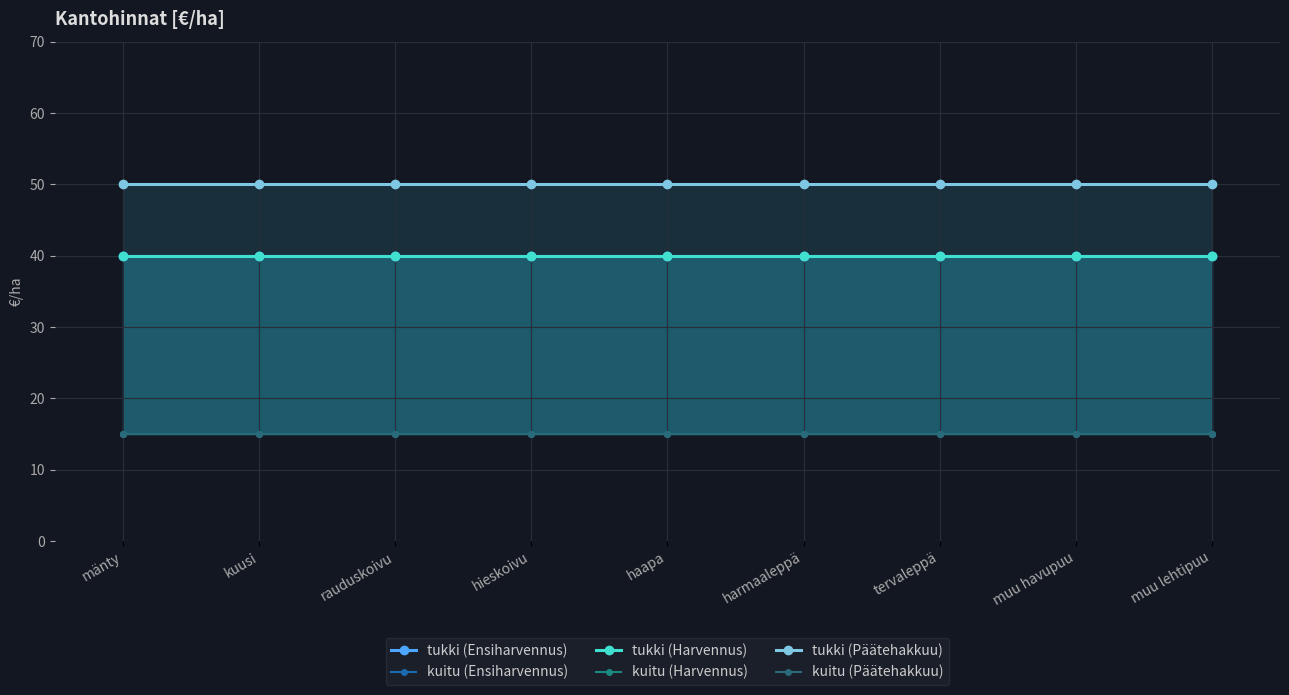

What position from the left is haapa?

5